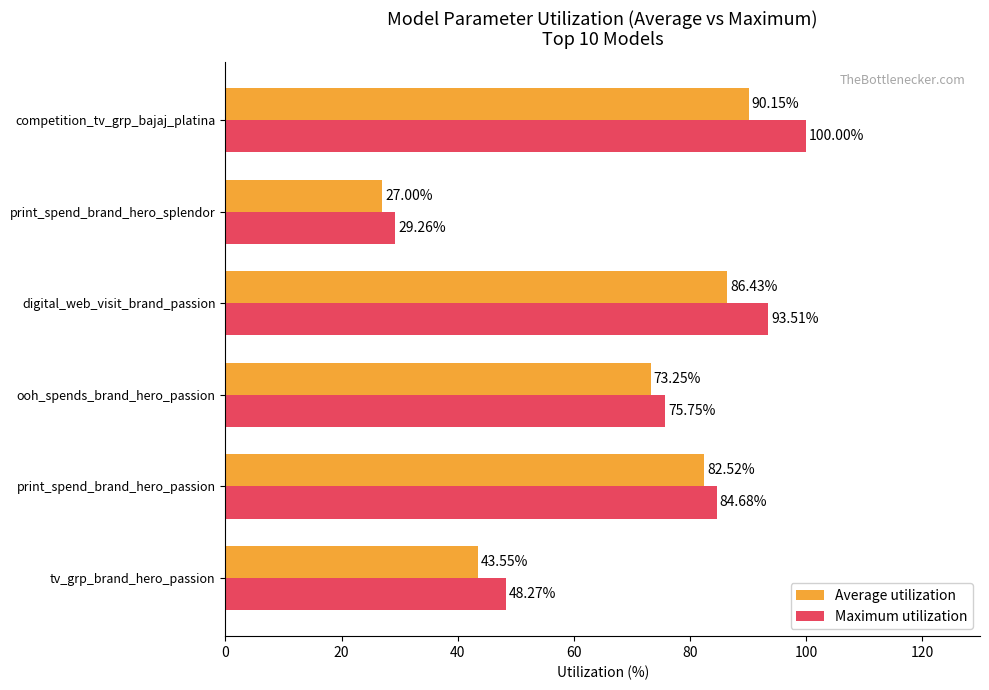

What are all the series names shown in the legend?

Average utilization, Maximum utilization